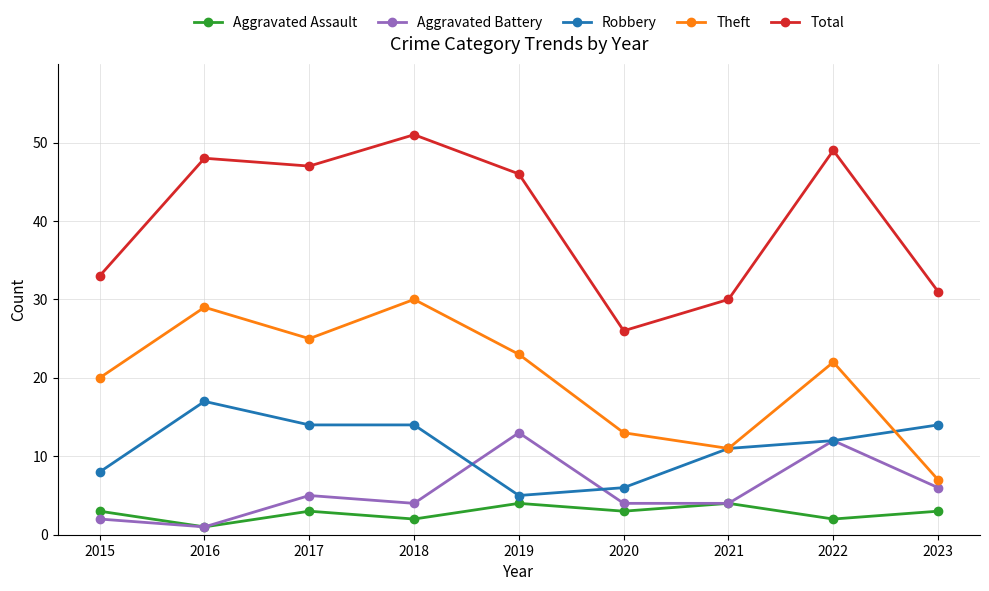

Which category has the lowest value in the Theft series?

2023